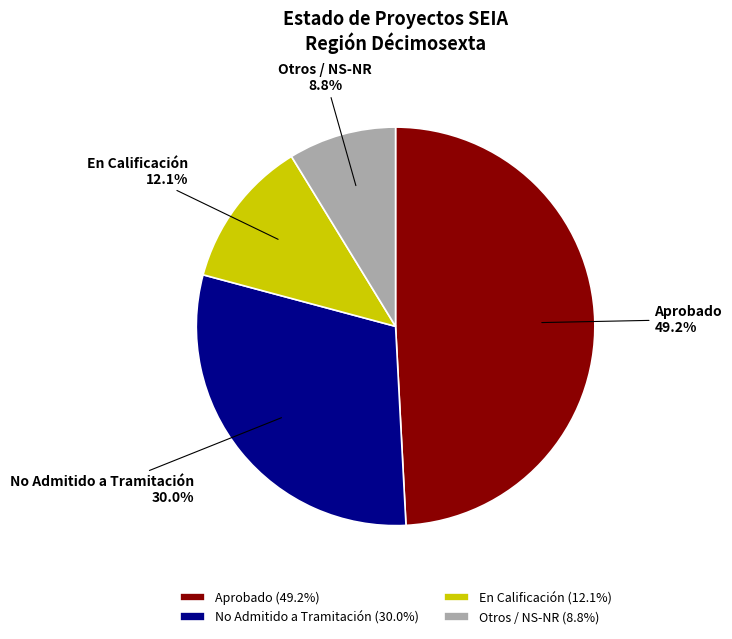

Approximately how many times larger is the value at Otros / NS-NR compared to No Admitido a Tramitación?

0.3